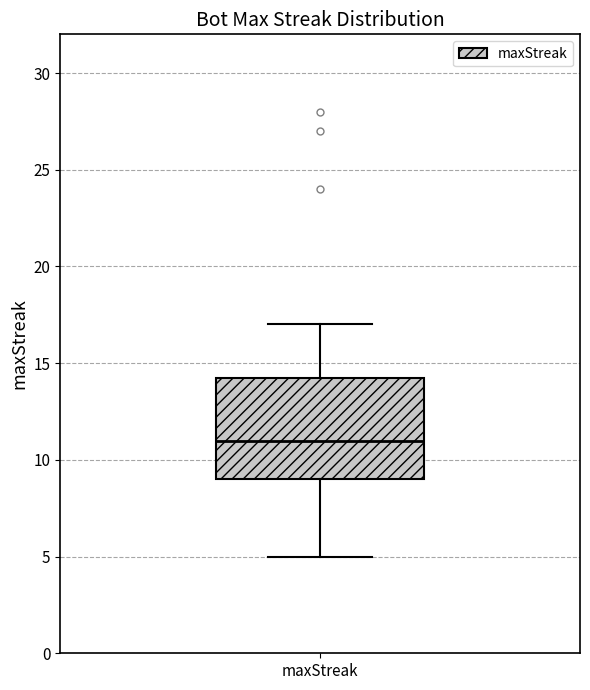

Where is the lower edge of the box for maxStreak on the y-axis? The values are not printed on the chart, so give them approximately, as read against the axis.

9.0